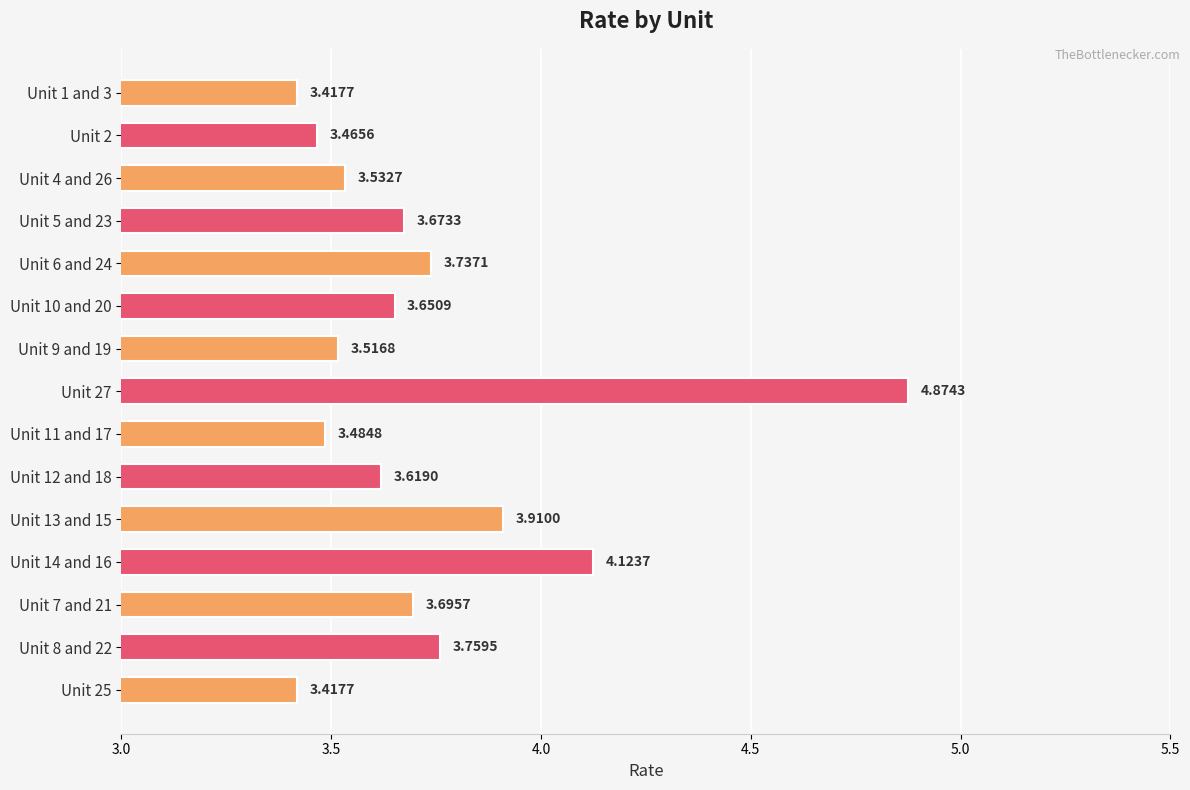

What is the change in value from Unit 5 and 23 to Unit 14 and 16?

+0.5